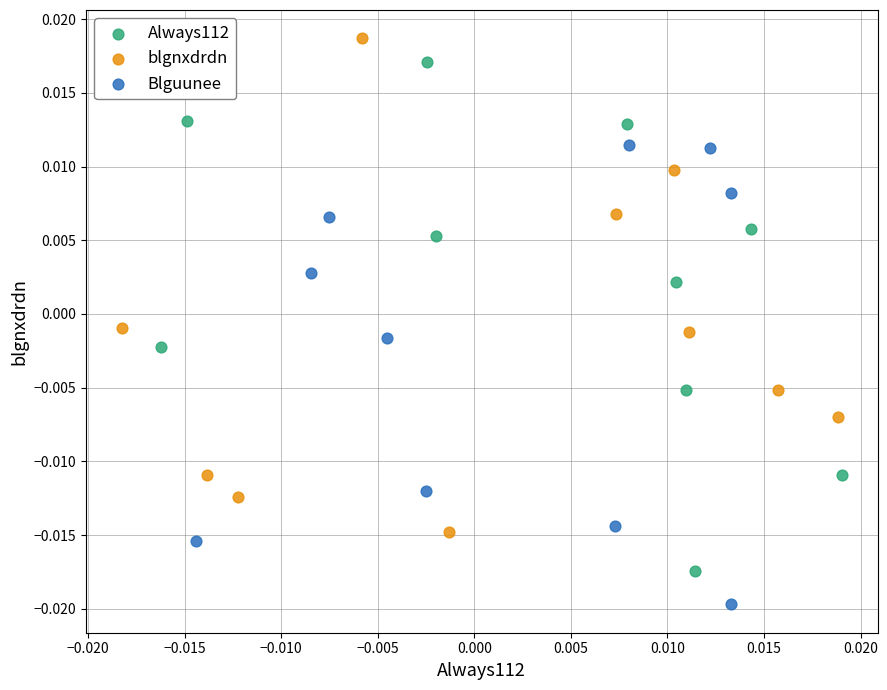

Which series contains the lowest Y value?

Blguunee